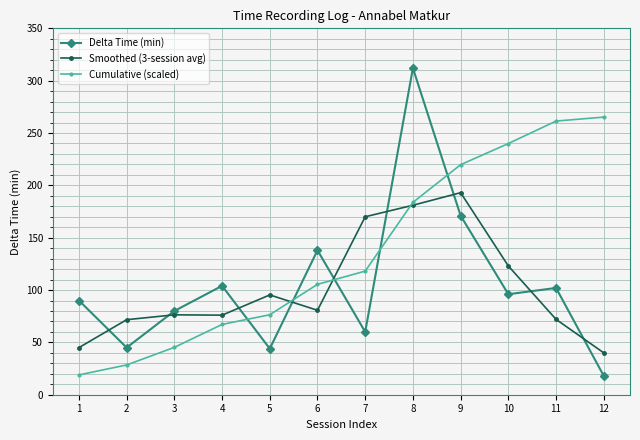

What is the total value across all series at 4?

247.1